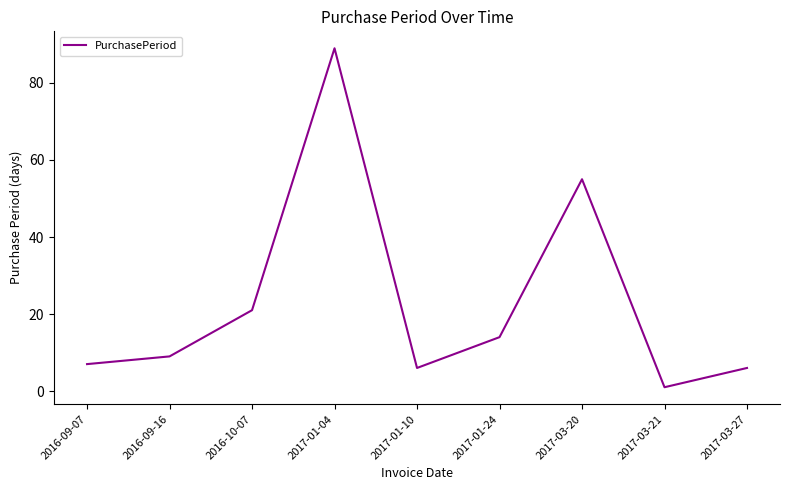

Reading left to right, list all the values displayed in this chart.

2016-09-07=7	2016-09-16=9	2016-10-07=21	2017-01-04=89	2017-01-10=6	2017-01-24=14	2017-03-20=55	2017-03-21=1	2017-03-27=6